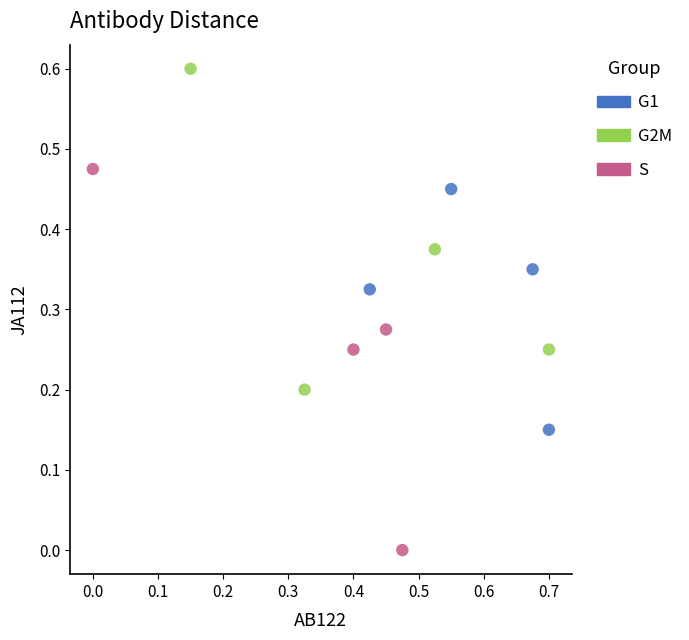

Which series contains the highest Y value?

G2M